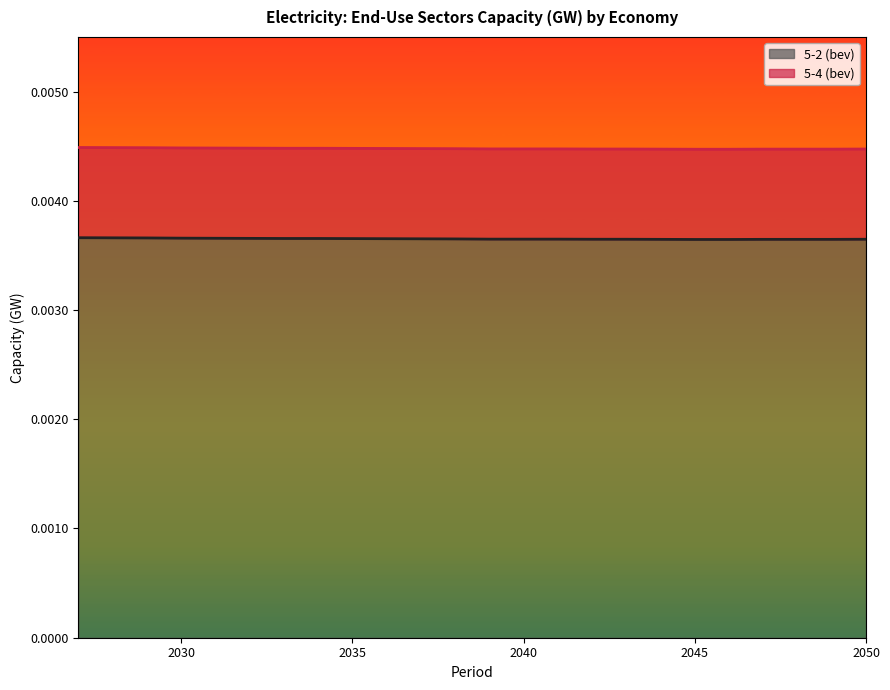

Rank the categories by value from highest to lowest.

2027, 2028, 2029, 2030, 2031, 2032, 2033, 2034, 2035, 2036, 2037, 2038, 2039, 2040, 2041, 2042, 2043, 2050, 2044, 2047, 2048, 2049, 2045, 2046